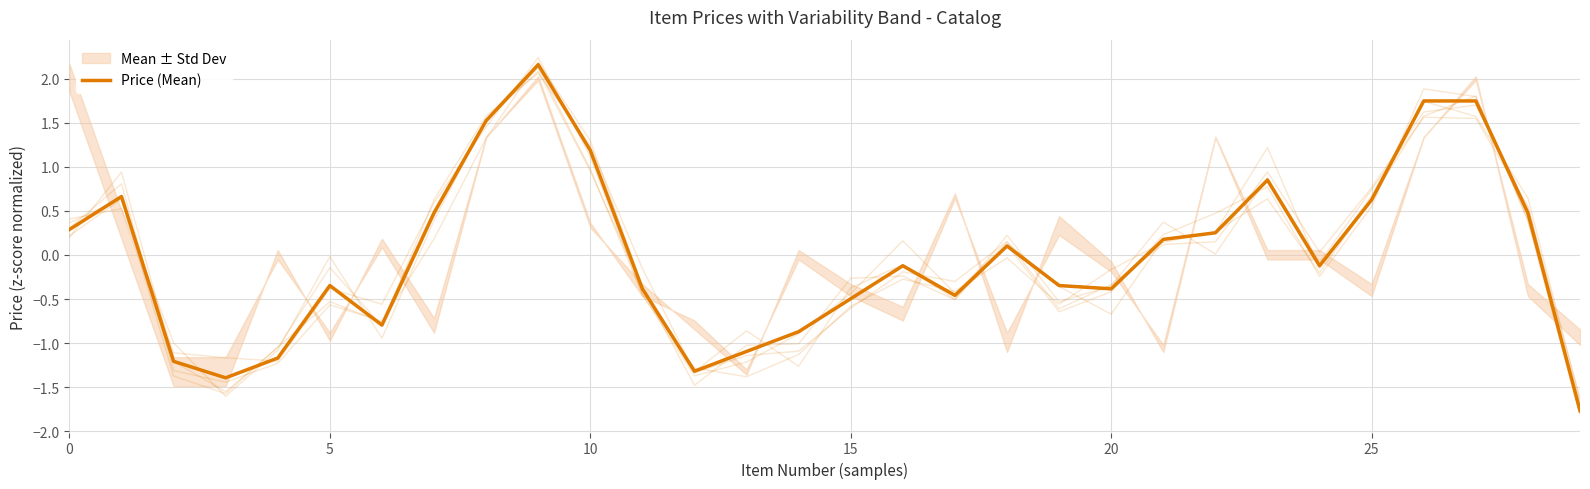

At which label is the value closest to 0?

18